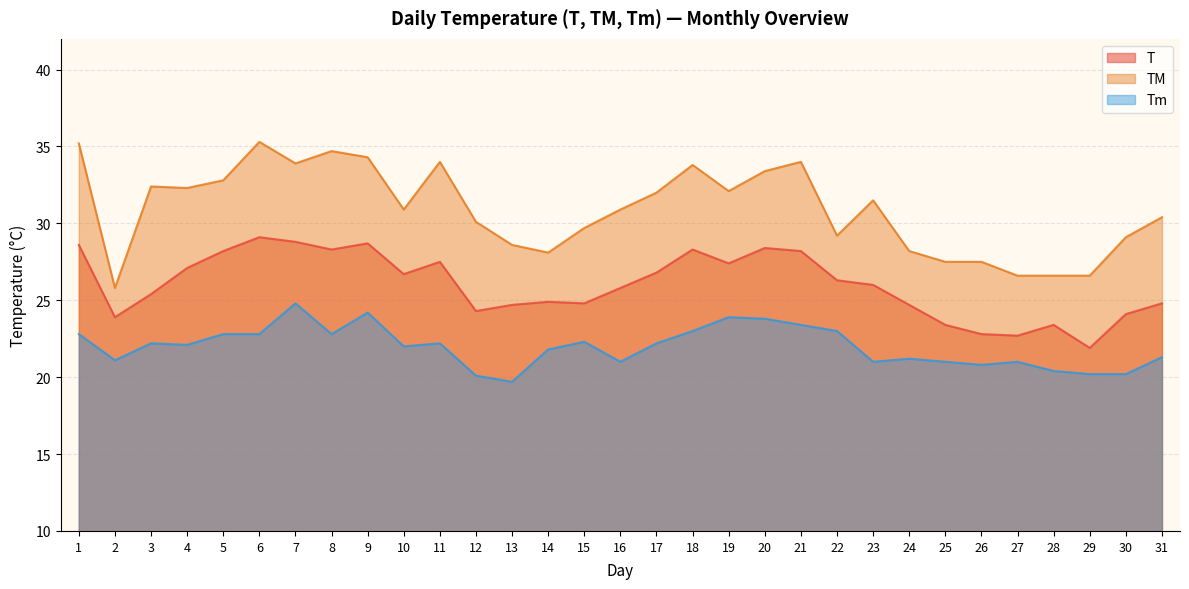

Does the chart display data point markers on the line(s)?

No